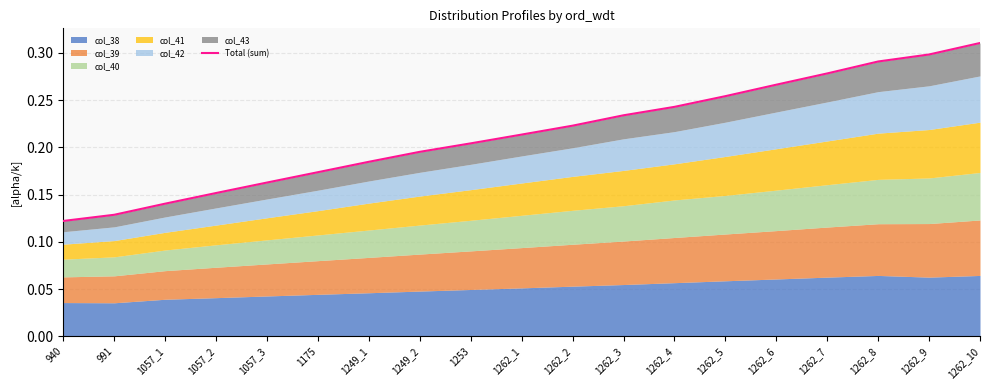

Reading left to right, what are all the values shown in this chart?

940=0.1	991=0.1	1057_1=0.1	1057_2=0.2	1057_3=0.2	1175=0.2	1249_1=0.2	1249_2=0.2	1253=0.2	1262_1=0.2	1262_2=0.2	1262_3=0.2	1262_4=0.2	1262_5=0.3	1262_6=0.3	1262_7=0.3	1262_8=0.3	1262_9=0.3	1262_10=0.3